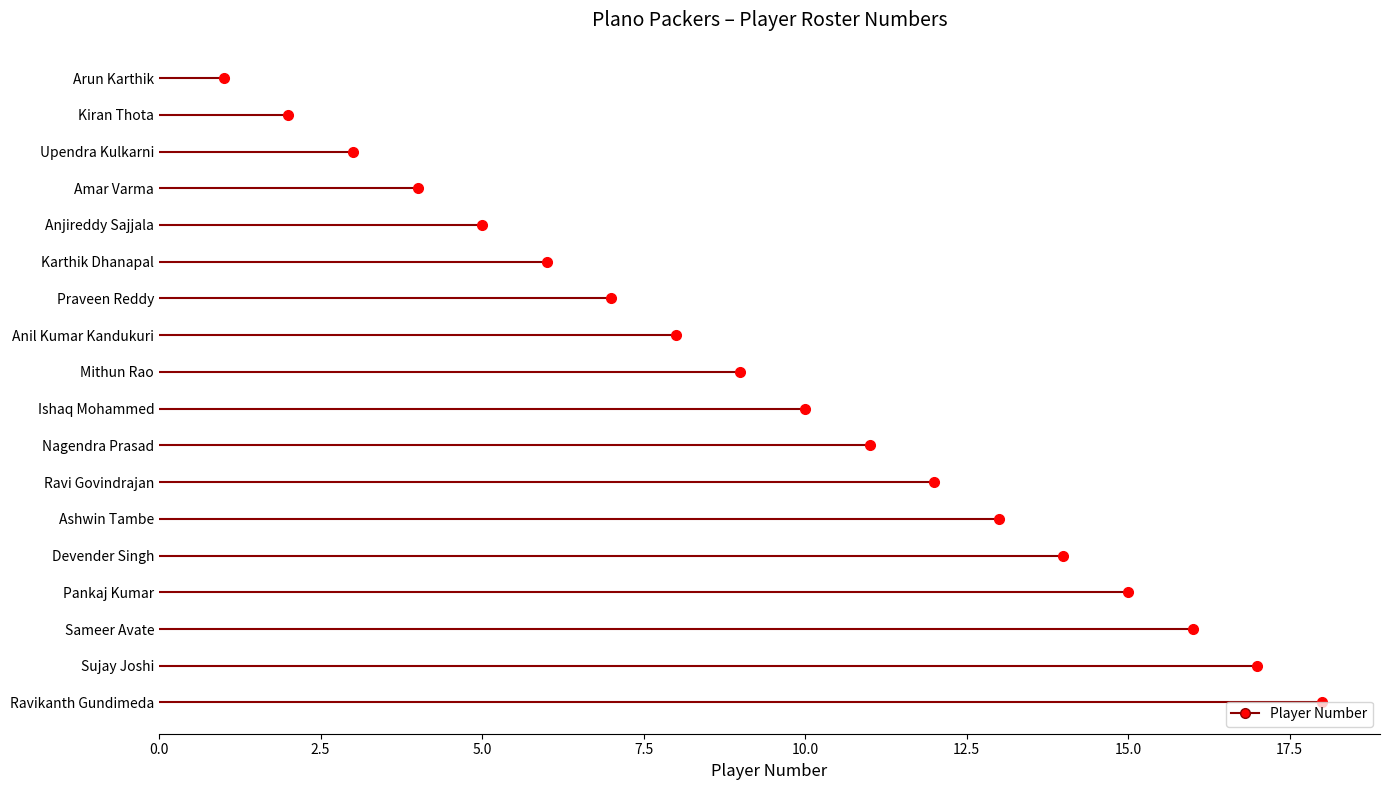

What is the change in value from Arun Karthik to Anjireddy Sajjala?

+4